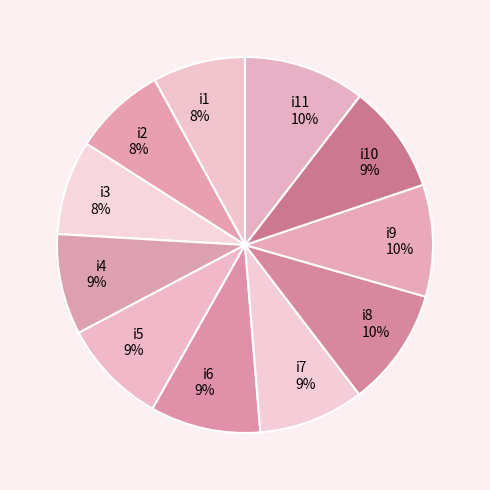

How many segments does this pie chart have?

11